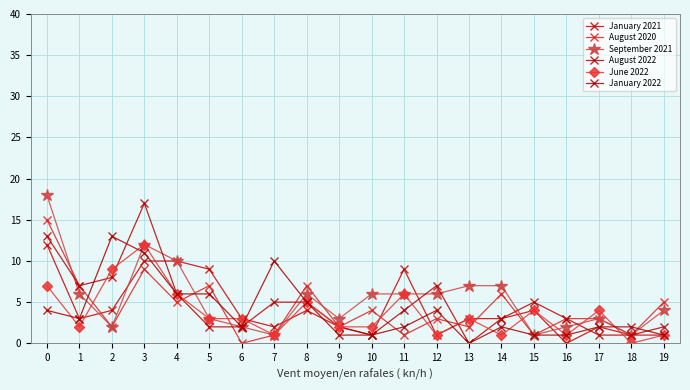

How many series are shown in this chart?

6